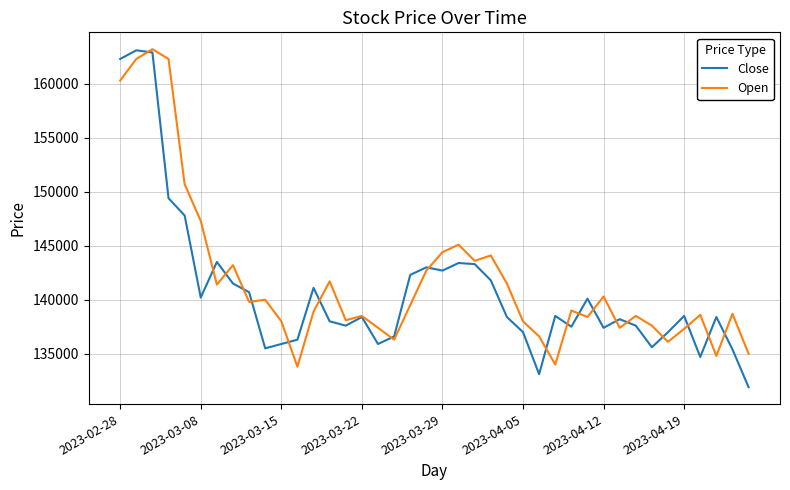

What is the maximum value for Open?

163200